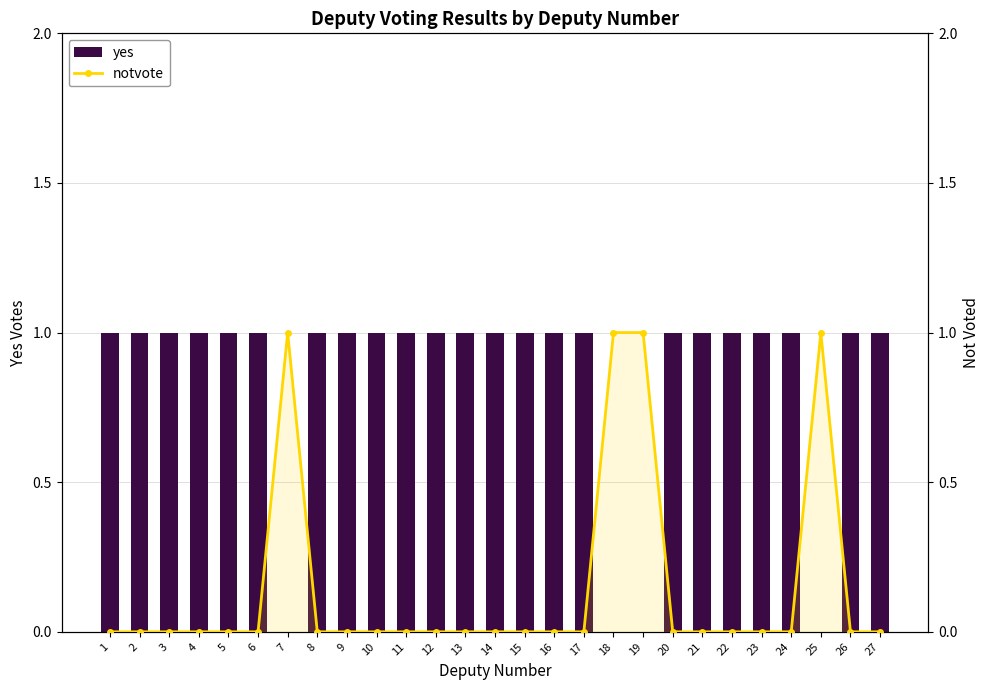

What is the value of the yes bar at the 21st from the left?

1